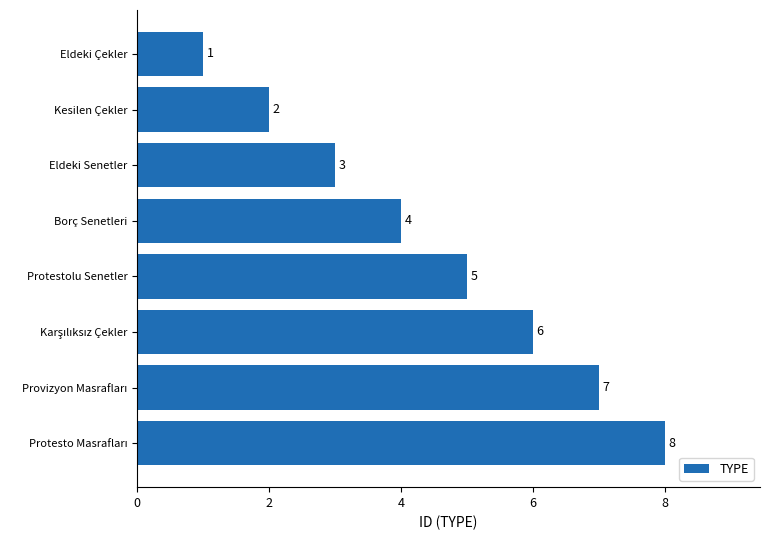

What is the difference between the maximum and minimum values?

7